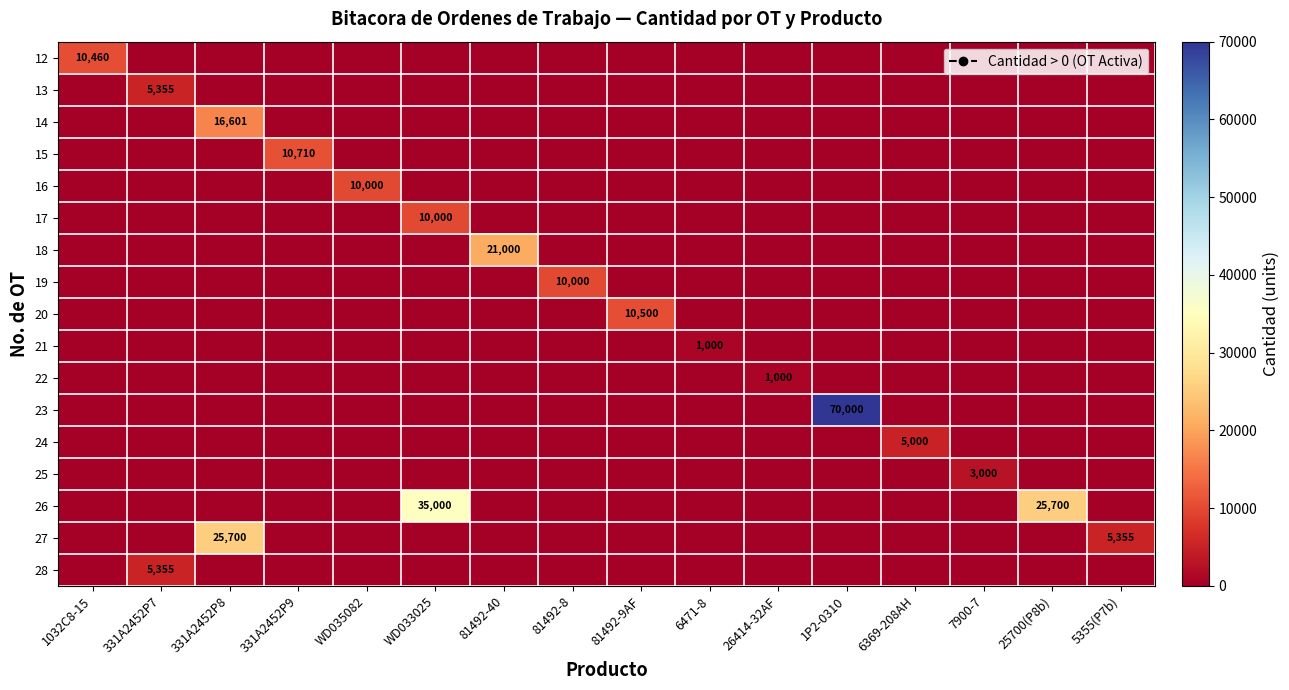

Which series has the largest total across all categories?

23